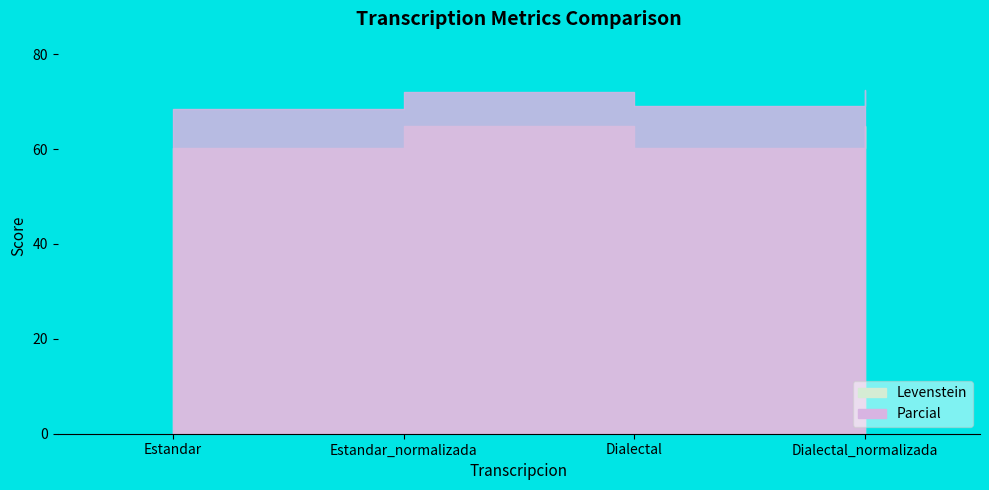

Reading left to right, transcribe all the data shown in this chart.

Levenstein: Estandar=60.2	Estandar_normalizada=64.9	Dialectal=60.3	Dialectal_normalizada=65.0
Parcial: Estandar=68.4	Estandar_normalizada=72.1	Dialectal=69.1	Dialectal_normalizada=72.4